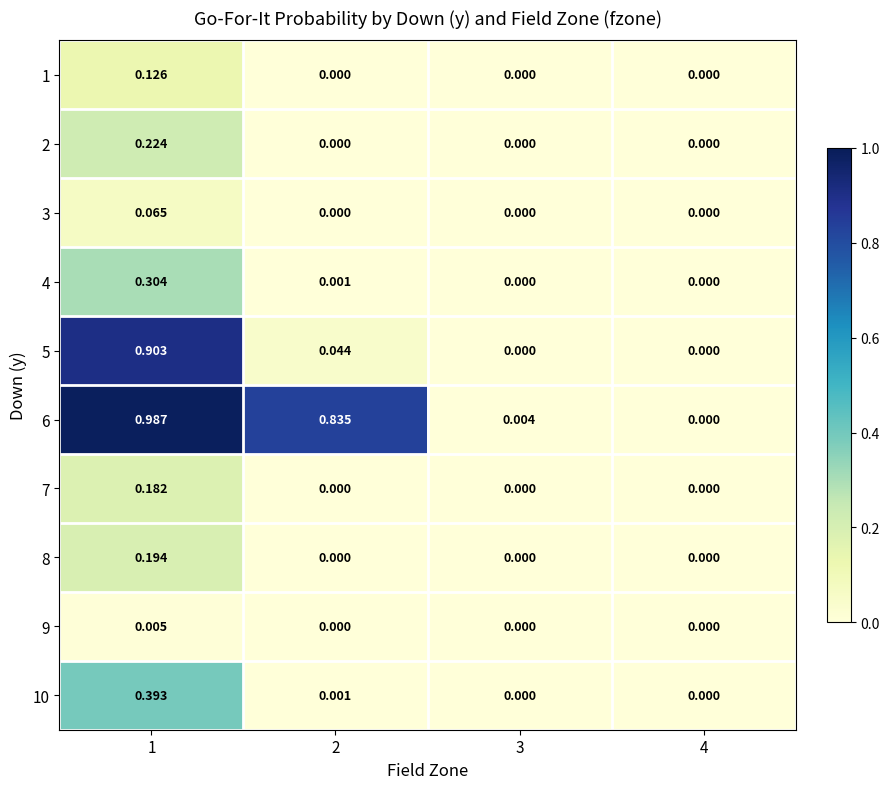

Is the value of 3 at 3 greater than the value of 4 at 1?

No